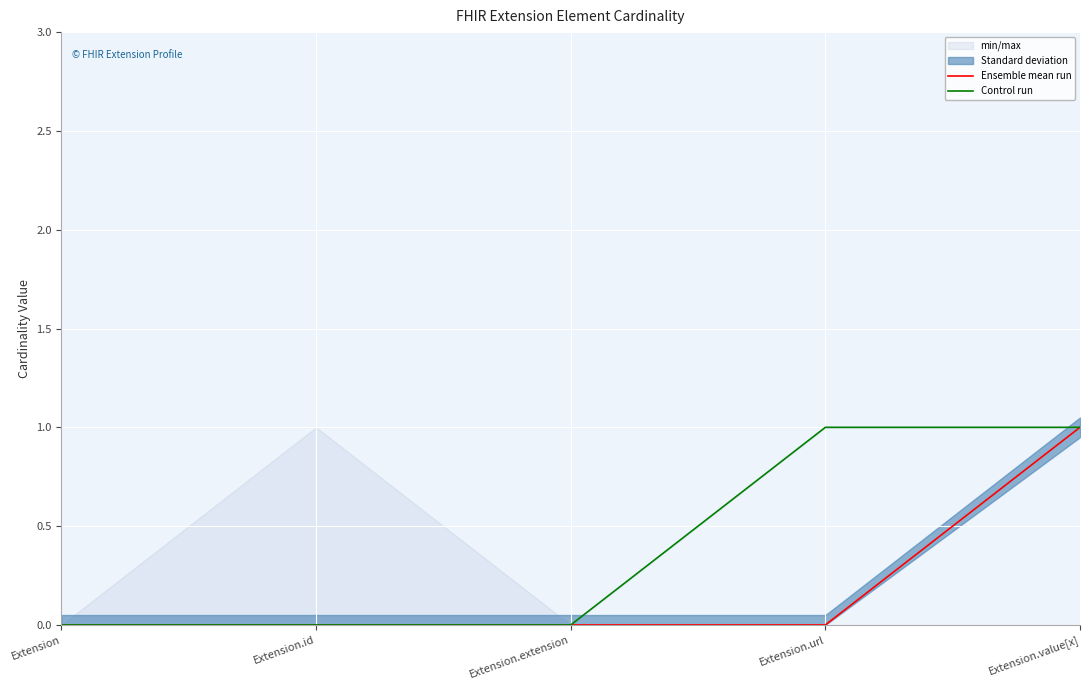

What is the label of the 4th point from the right?

Extension.id